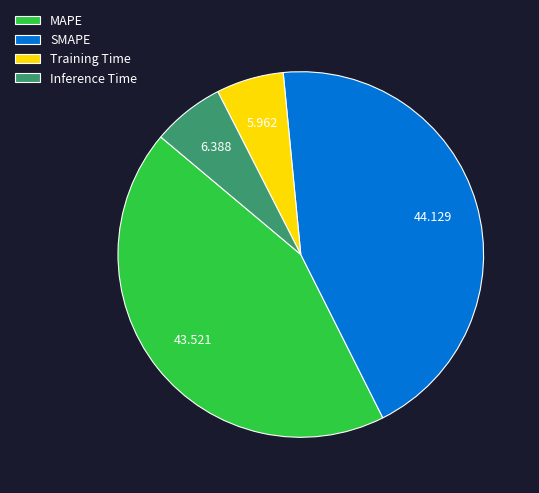

Do MAPE and SMAPE together represent more than half of the pie?

Yes